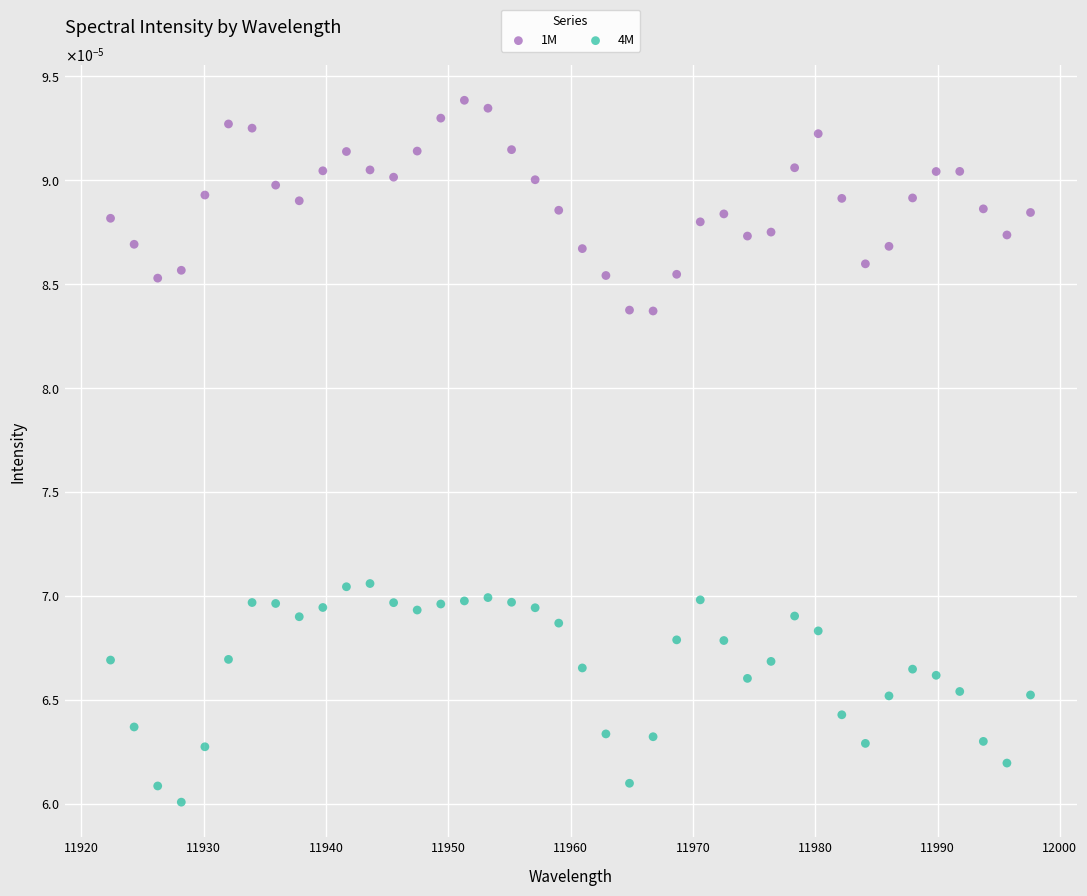

What are all the series names shown in the legend?

1M, 4M